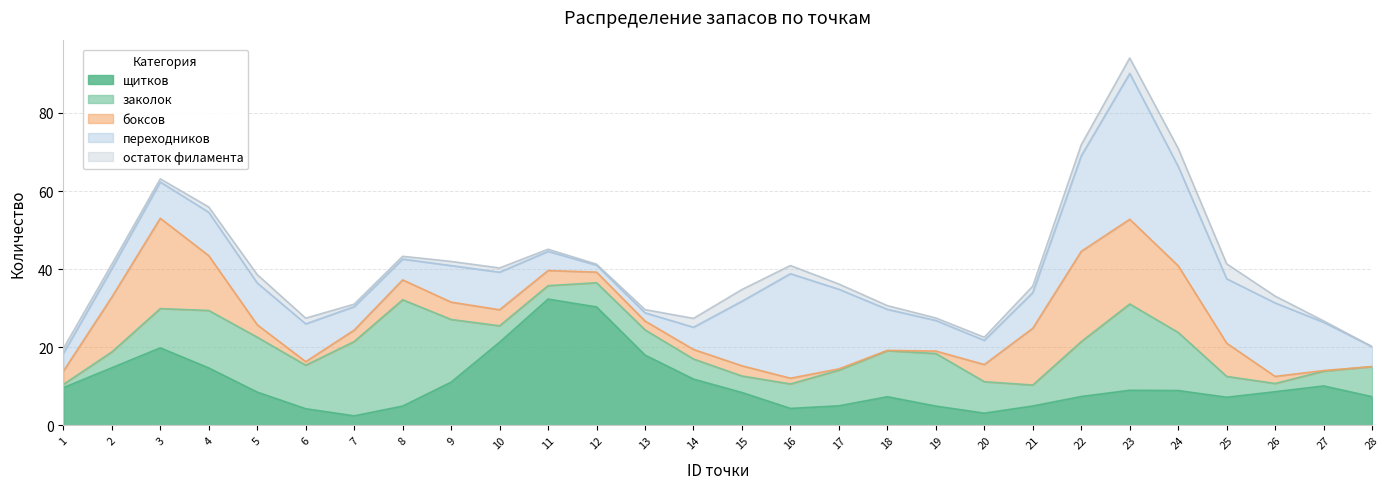

Does the chart have visible grid lines?

Yes